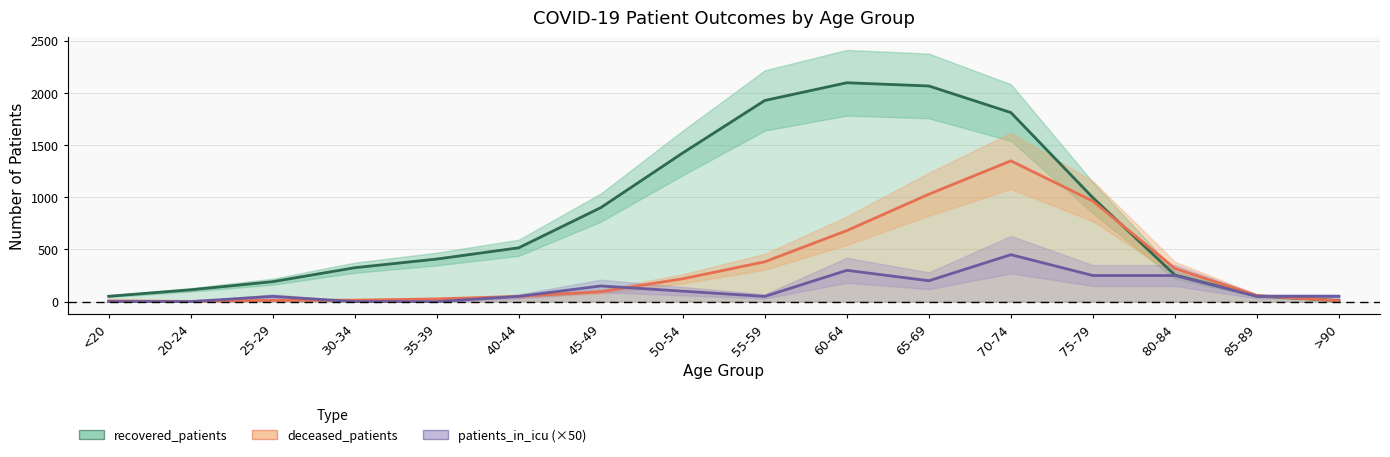

What is the label of the 5th point from the right?

70-74